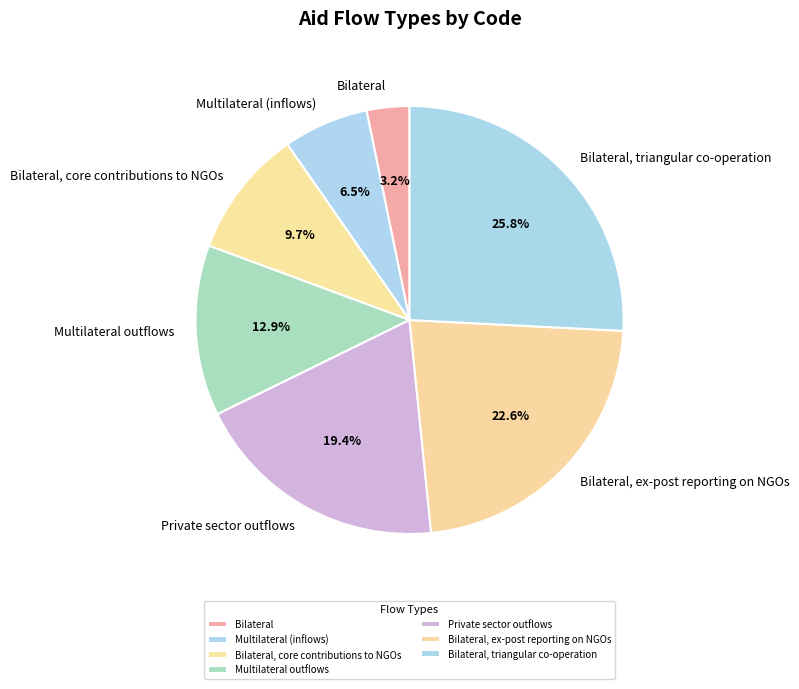

Is Bilateral, triangular co-operation the majority of the pie?

No